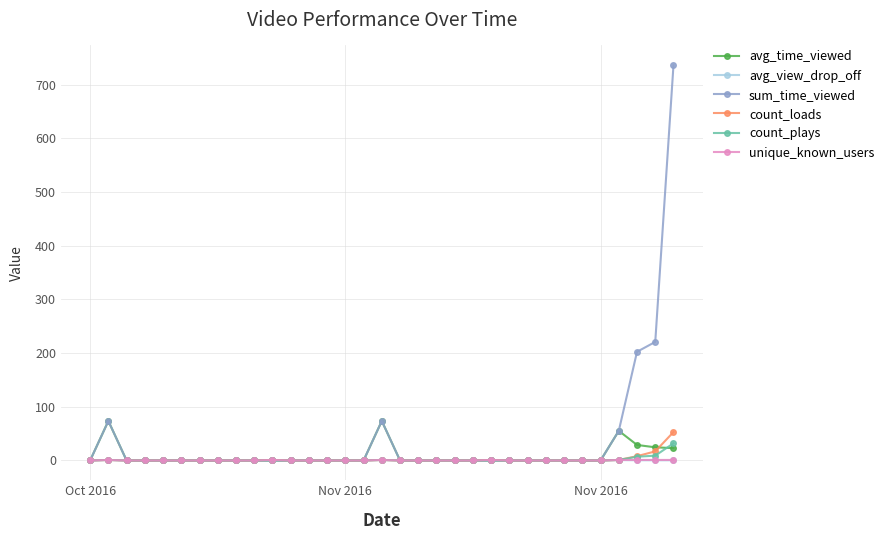

At how many categories does at least one series exceed 82?

3